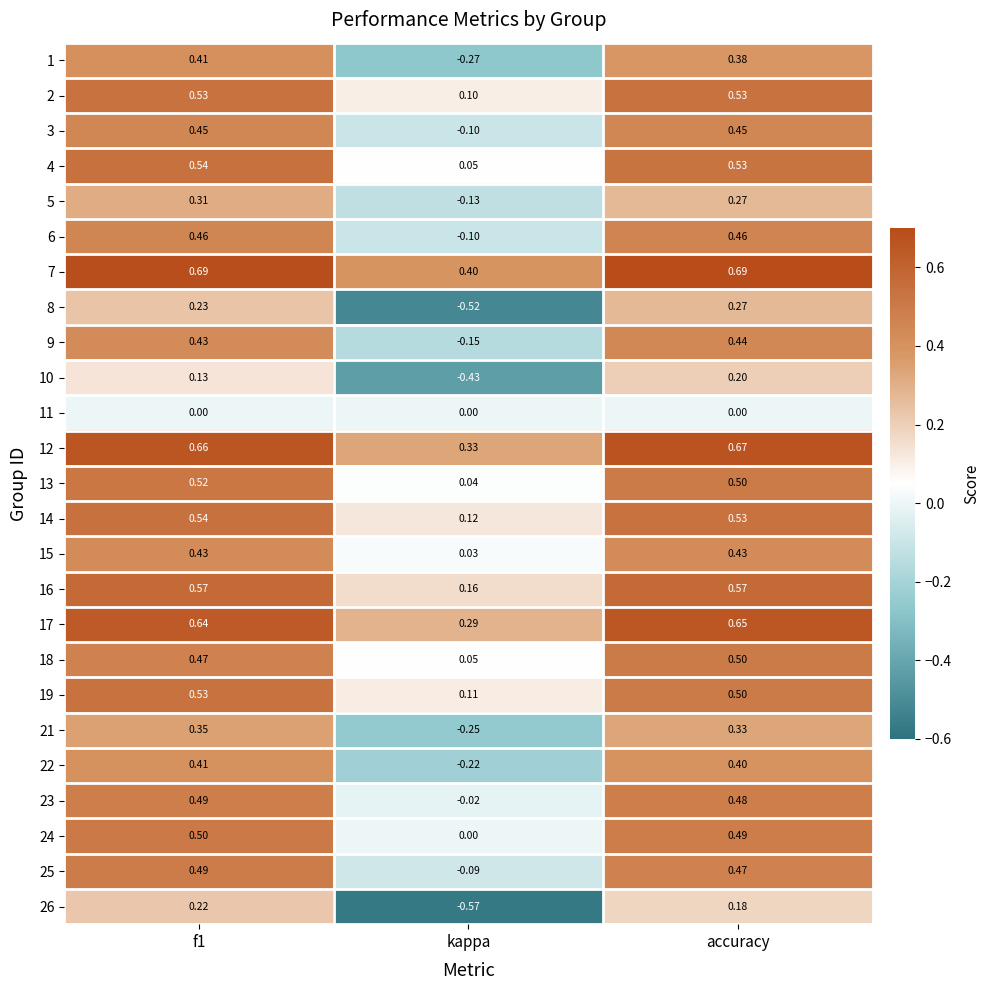

What is the total value across all series at f1?

11.0